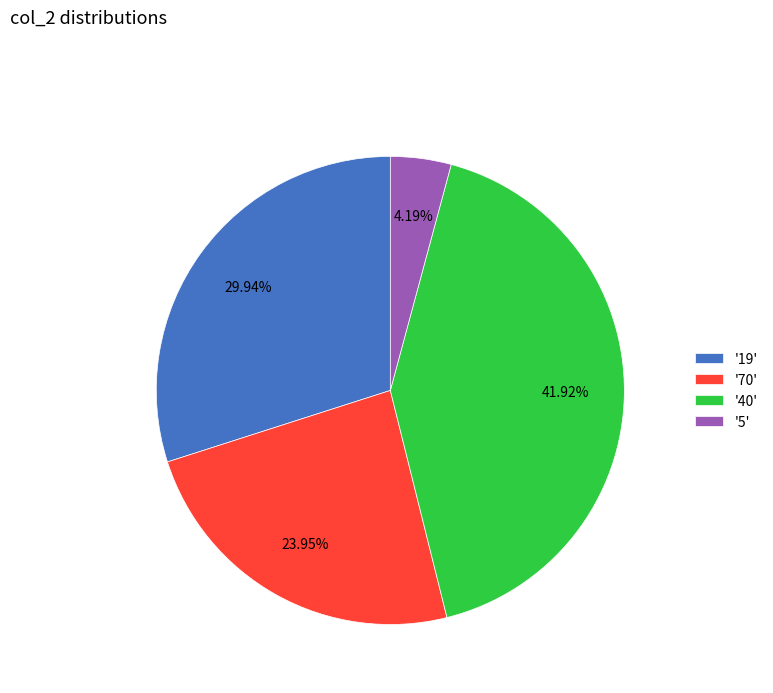

Does any single category account for the majority?

No